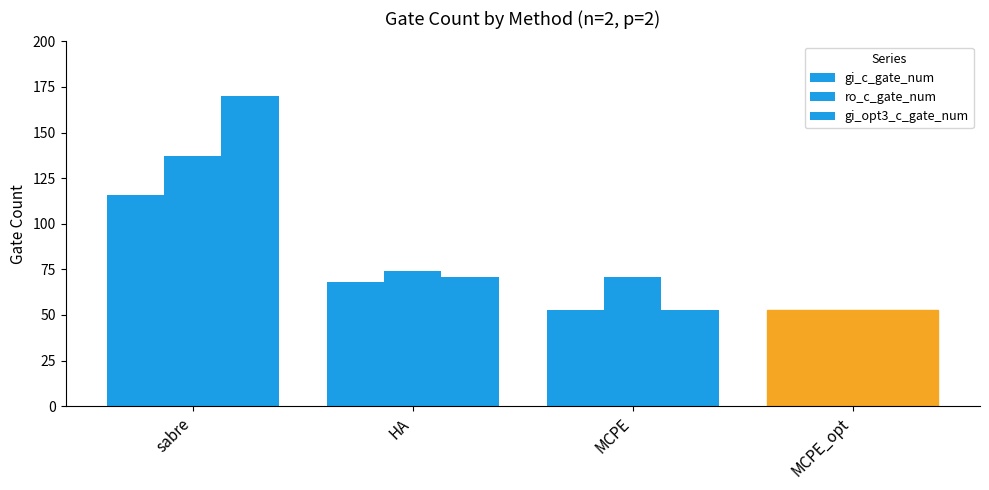

Reading left to right, transcribe all the data shown in this chart.

gi_c_gate_num: 116	68	53	53
ro_c_gate_num: 137	74	71	53
gi_opt3_c_gate_num: 170	71	53	53